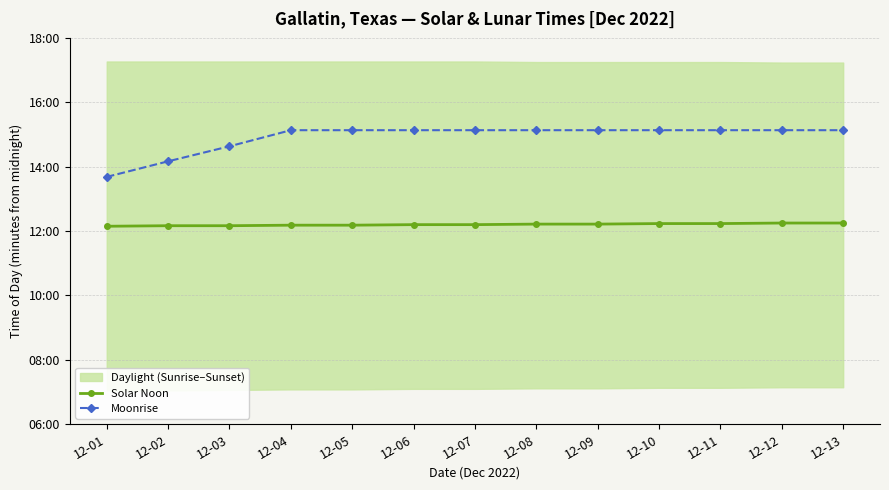

True or false: Solar Noon and Moonrise intersect in this chart.

False